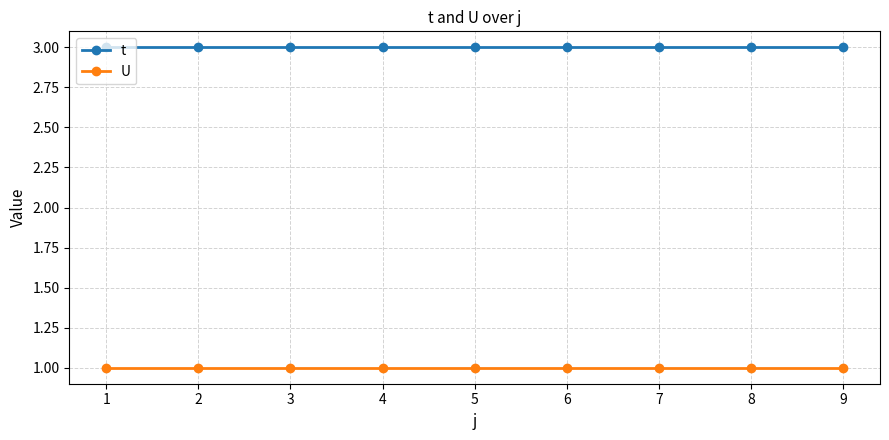

True or false: U and t intersect in this chart.

False